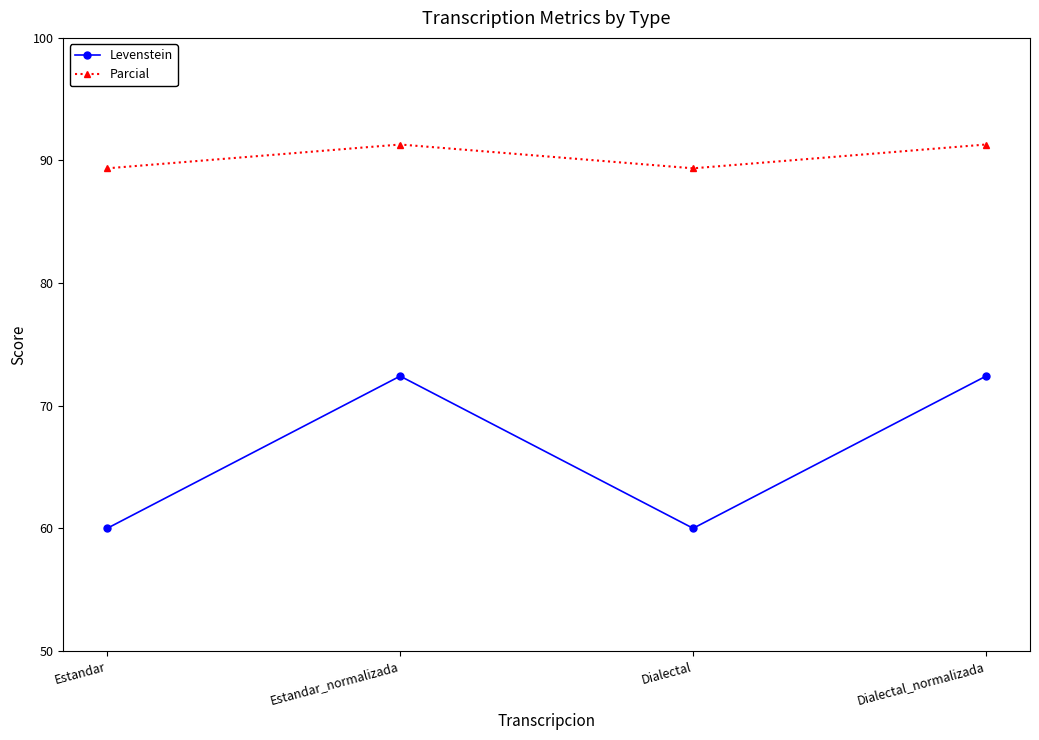

What is the spread (max minus min) of values at Dialectal?

29.4